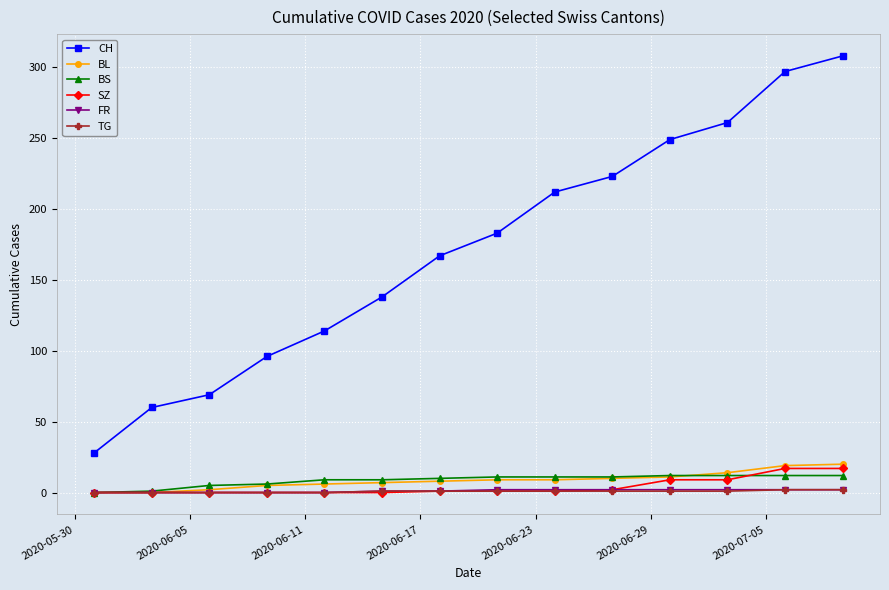

What is the greatest value displayed?

308